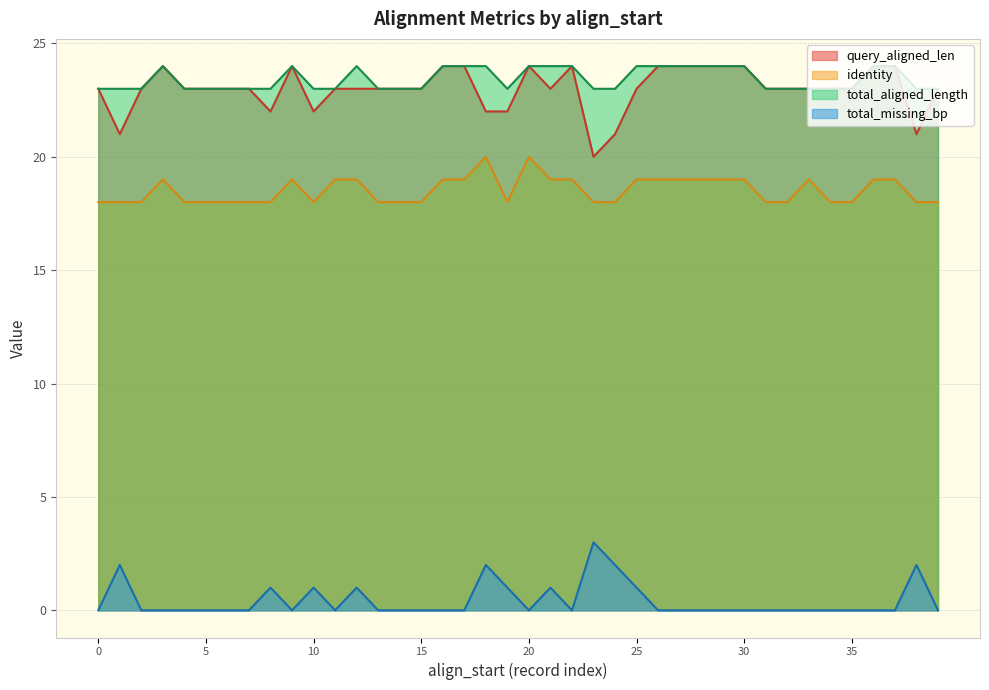

True or false: identity and total_aligned_length cross at least once.

False